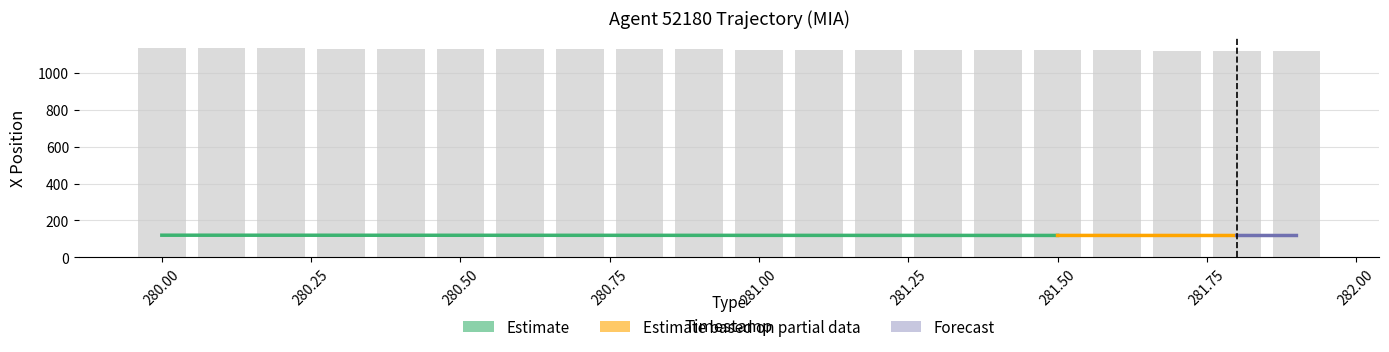

Between 11 and 12, which is larger?

11